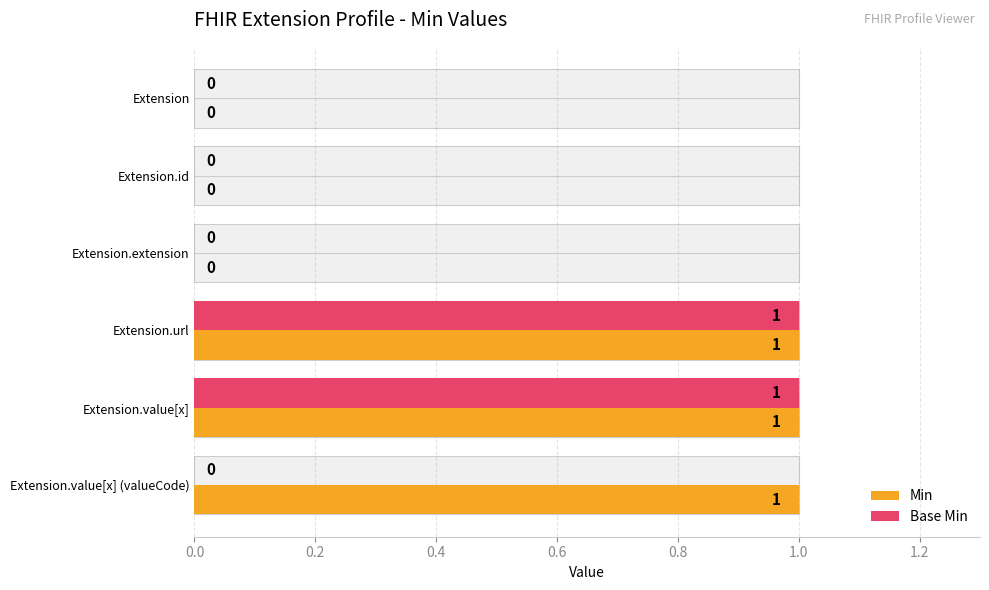

True or false: Base Min has a value of 0 at Extension.extension.

False